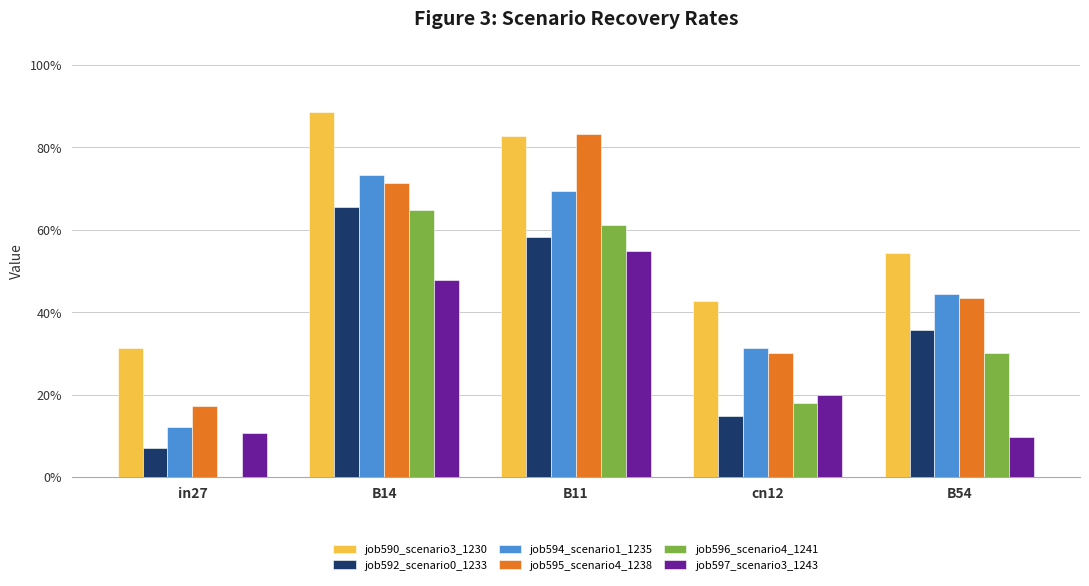

Are the bars grouped side by side (vs. stacked)?

Yes